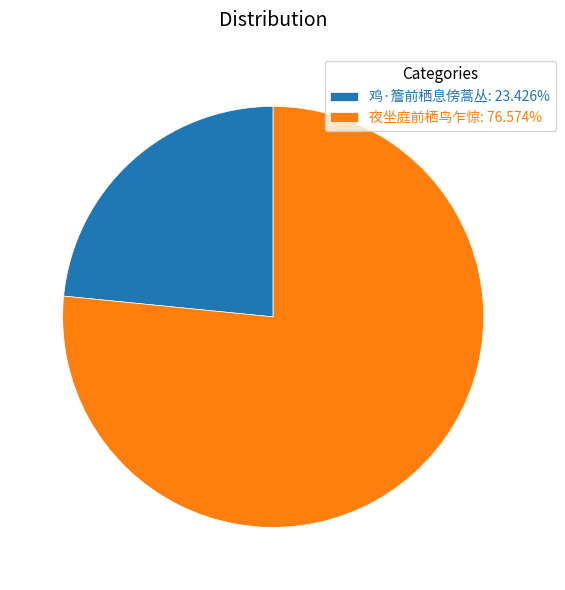

Approximately how many times larger is the value at 夜坐庭前栖鸟乍惊: 76.574% compared to 鸡·簷前栖息傍蒿丛: 23.426%?

3.3